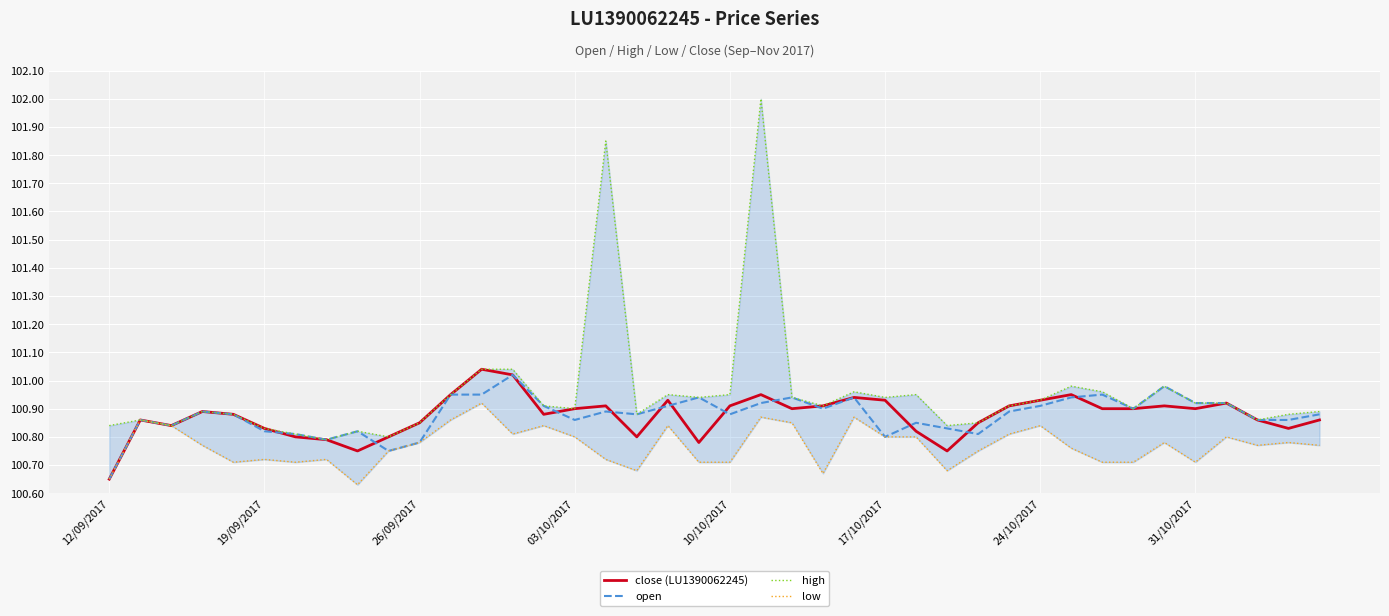

True or false: close (LU1390062245) has a value of 49.3 at 17.

False